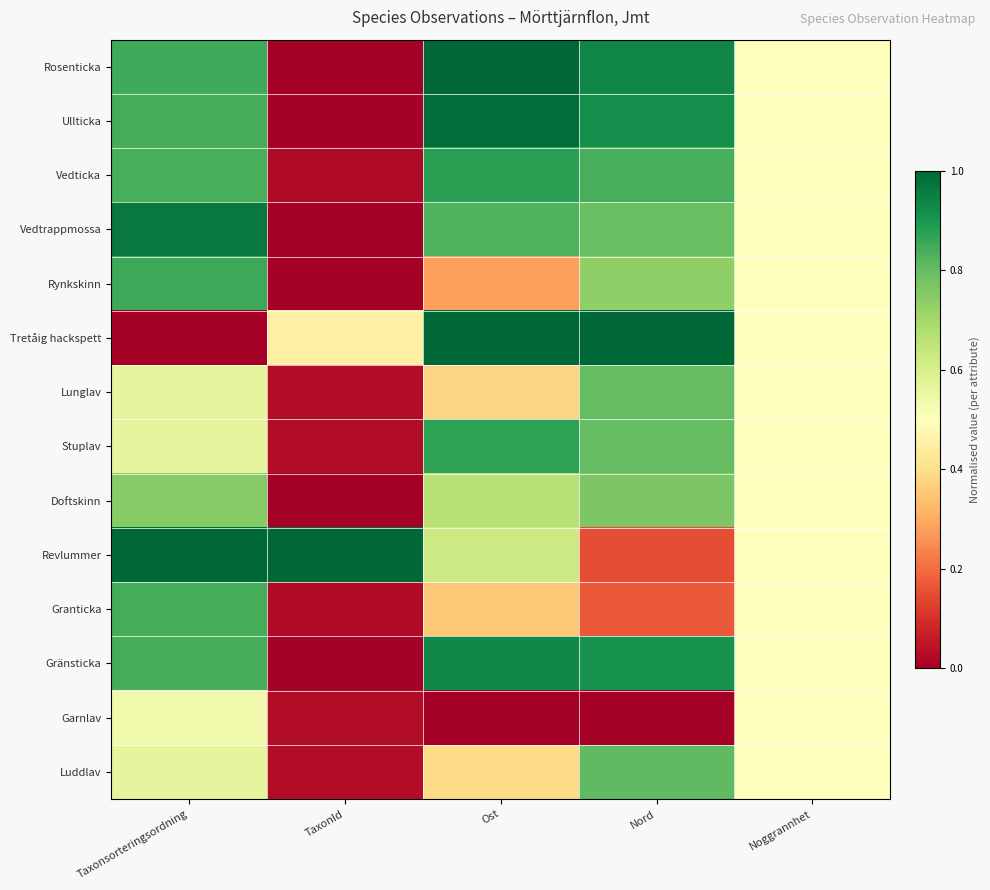

Which series has the largest total across all categories?

Rosenticka